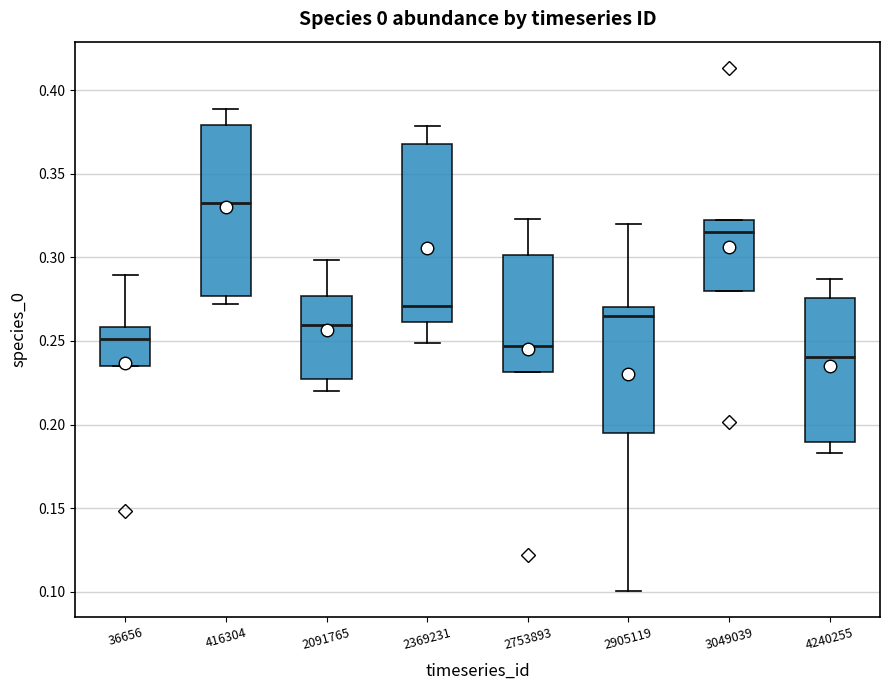

Which box has the highest median line?

416304